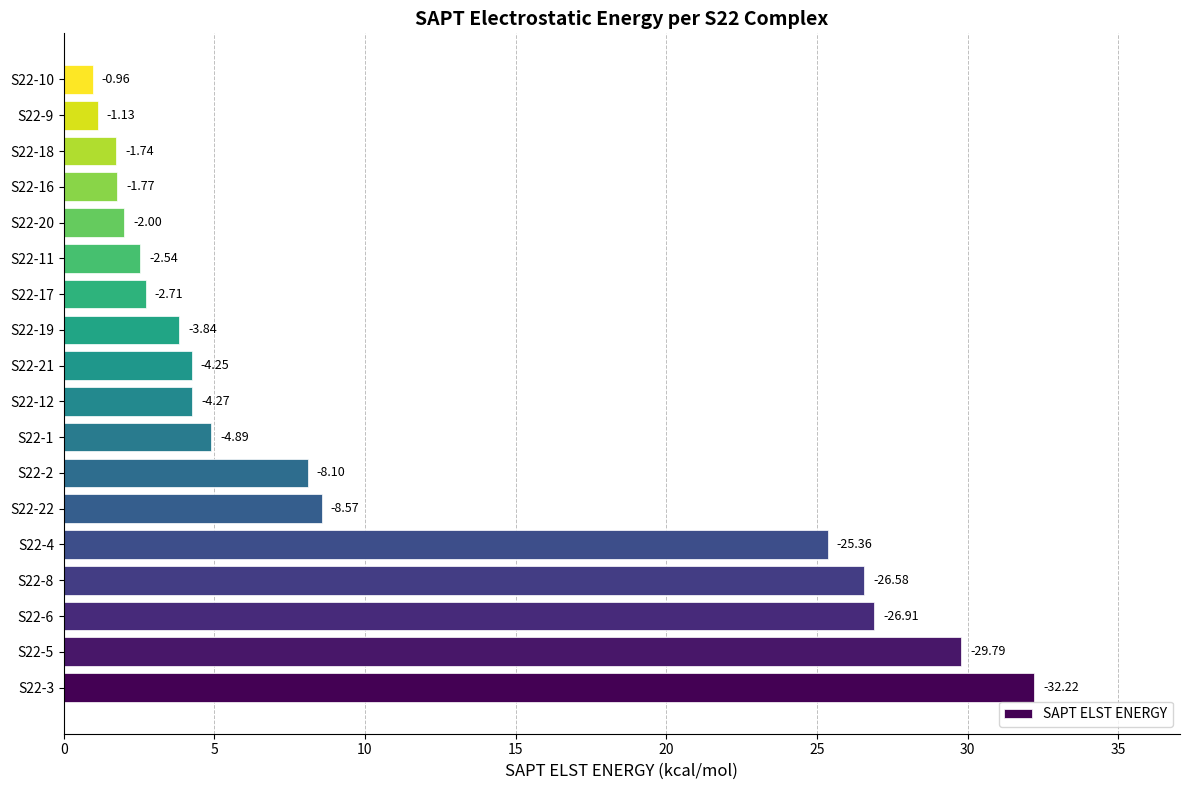

How many bars are there in total?

18